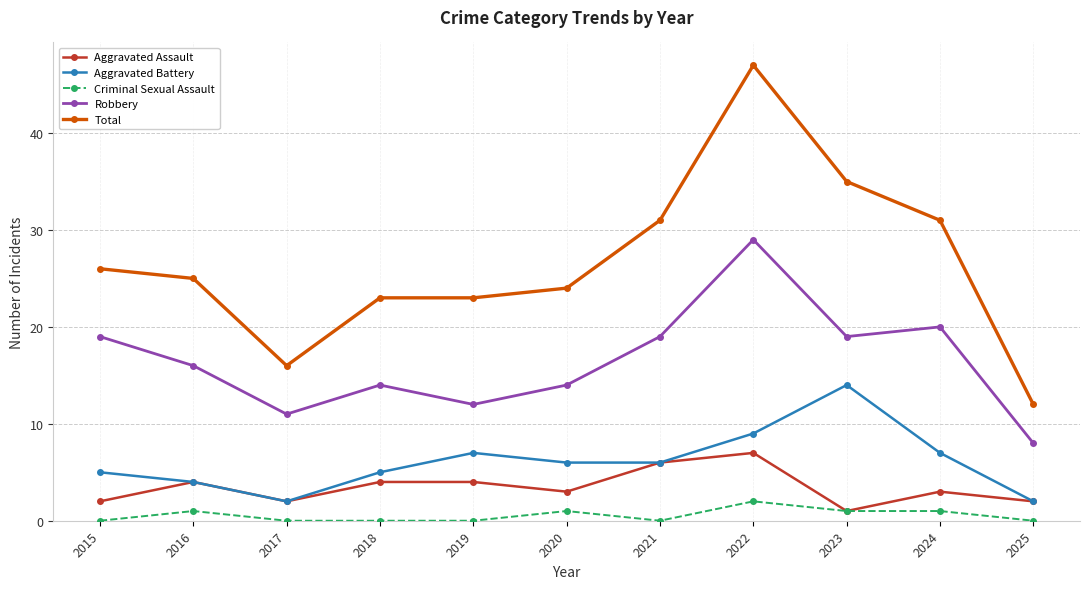

True or false: Criminal Sexual Assault and Aggravated Battery intersect in this chart.

False